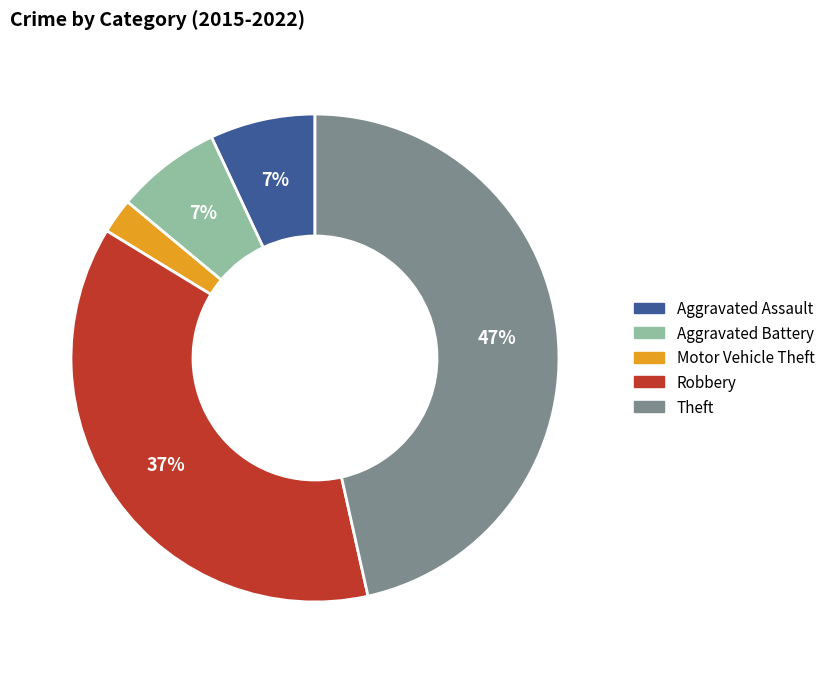

Is it true that Aggravated Battery is 7% of the pie?

True